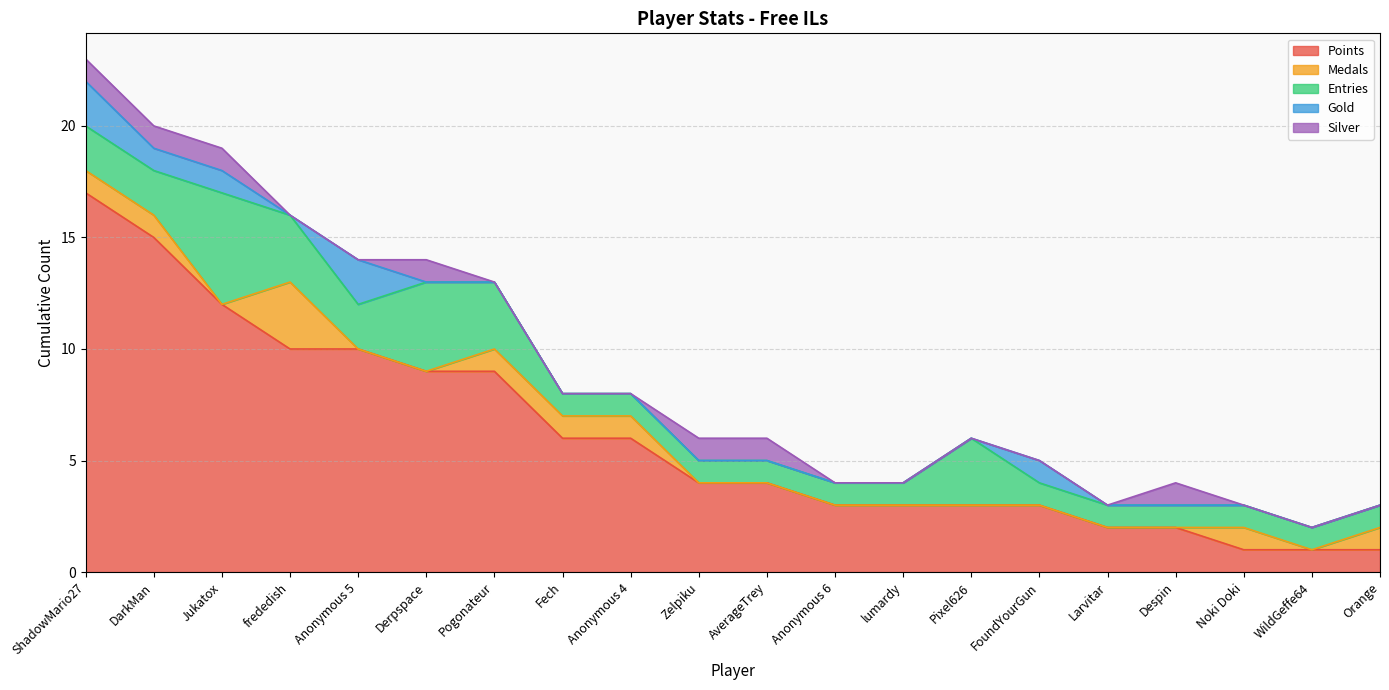

At which category does the chart reach its minimum across all series?

Jukatox